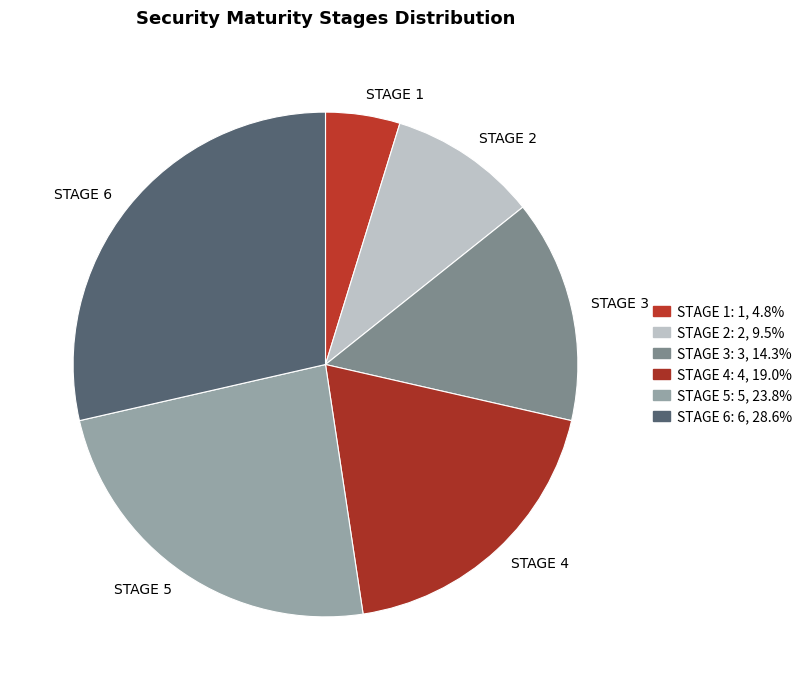

Does STAGE 3 represent more than half of the total?

No